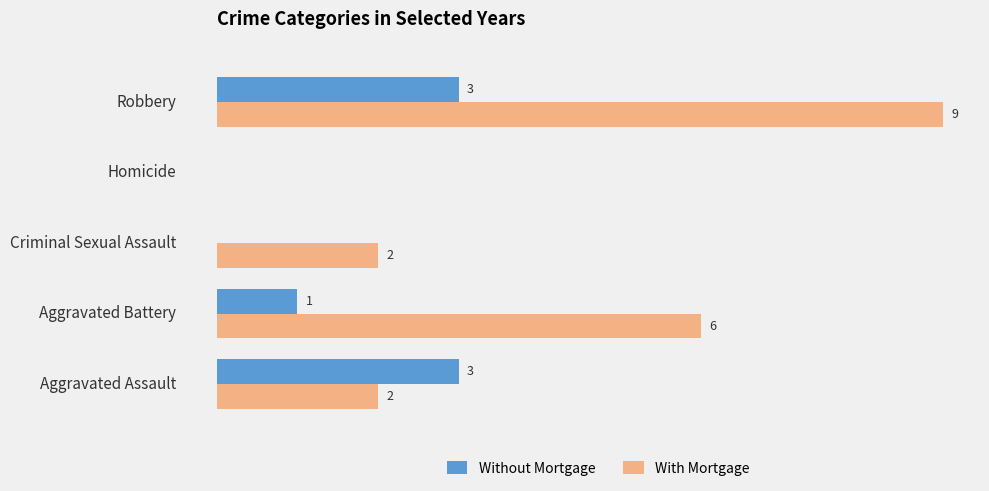

What are all the series names shown in the legend?

Without Mortgage, With Mortgage